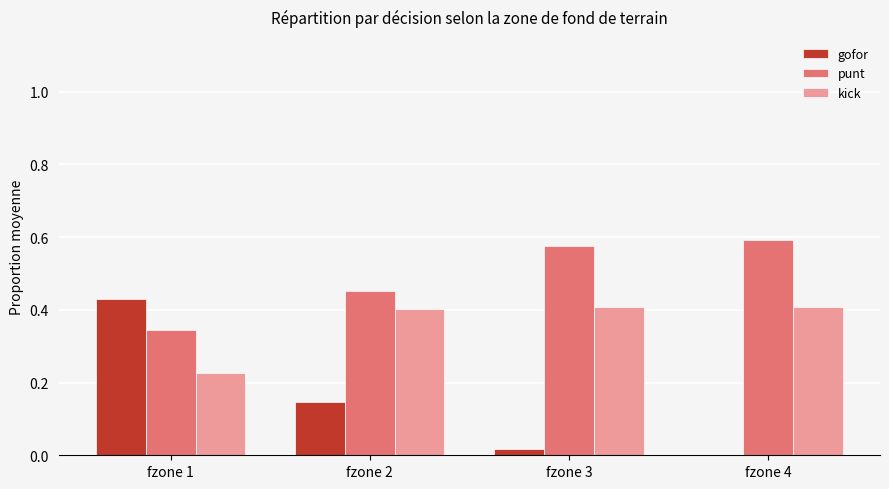

What is the total value across all series at fzone 2?

1.0